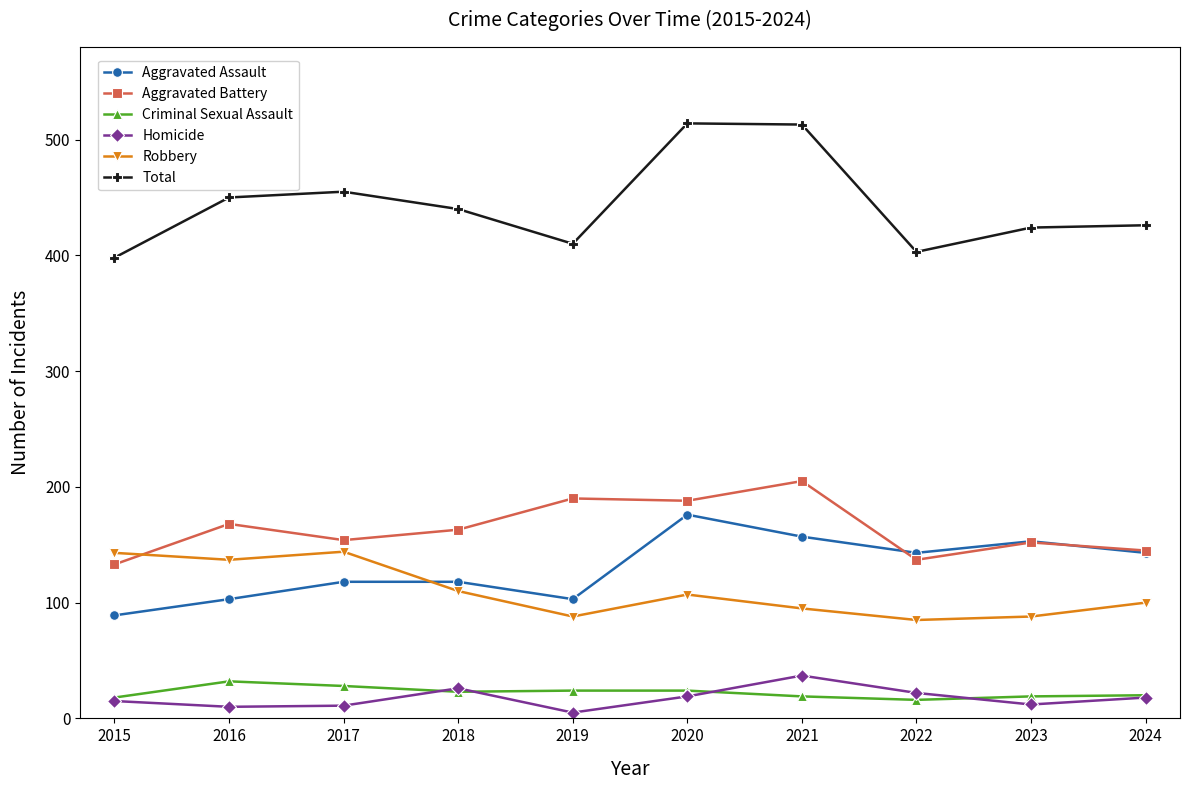

How many values in the Homicide series are below 18?

5